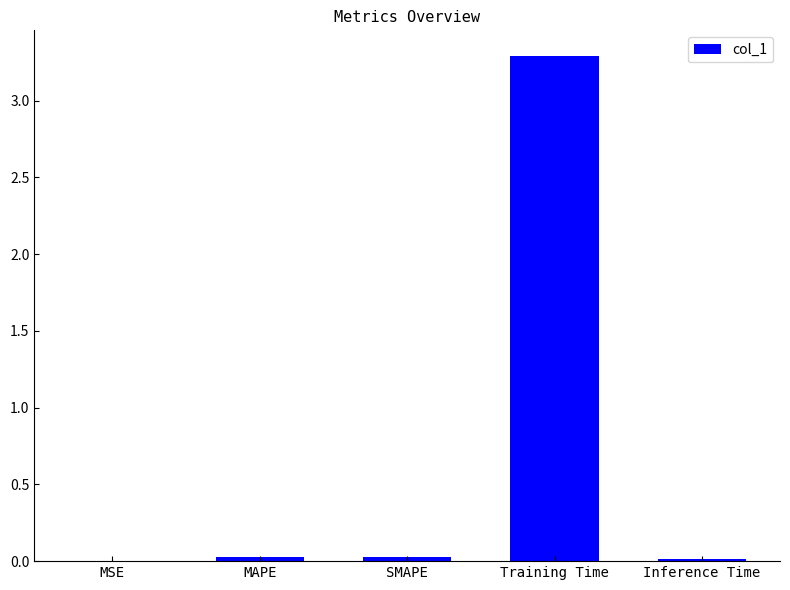

True or false: the data shows 0.0 at Inference Time.

True